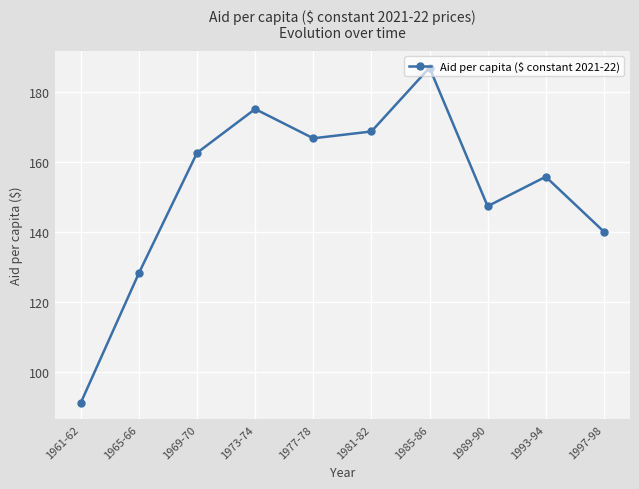

Reading left to right, extract all data points from this chart.

1961-62=91.2	1965-66=128.3	1969-70=162.6	1973-74=175.1	1977-78=166.8	1981-82=168.7	1985-86=187.0	1989-90=147.4	1993-94=155.8	1997-98=140.1